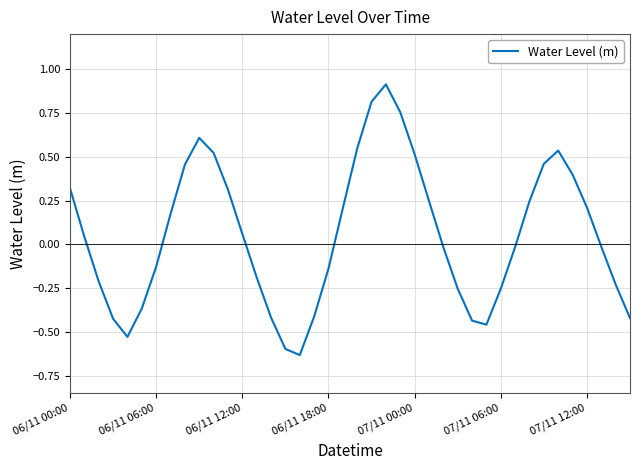

What is the difference between the maximum and minimum values?

1.5